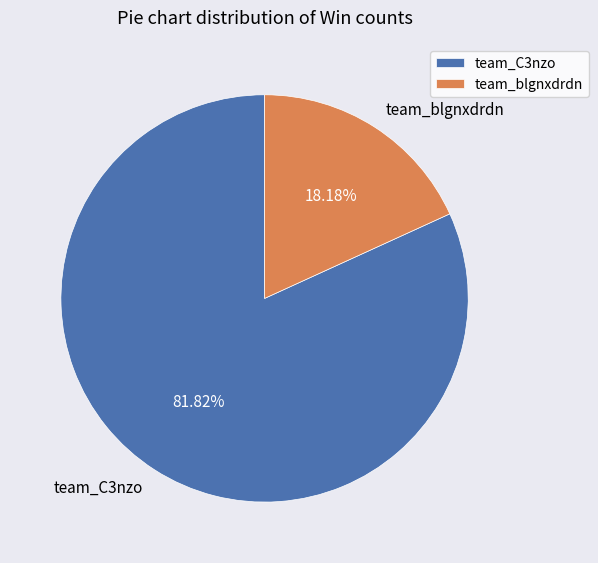

Rank the categories by value from lowest to highest.

team_blgnxdrdn, team_C3nzo